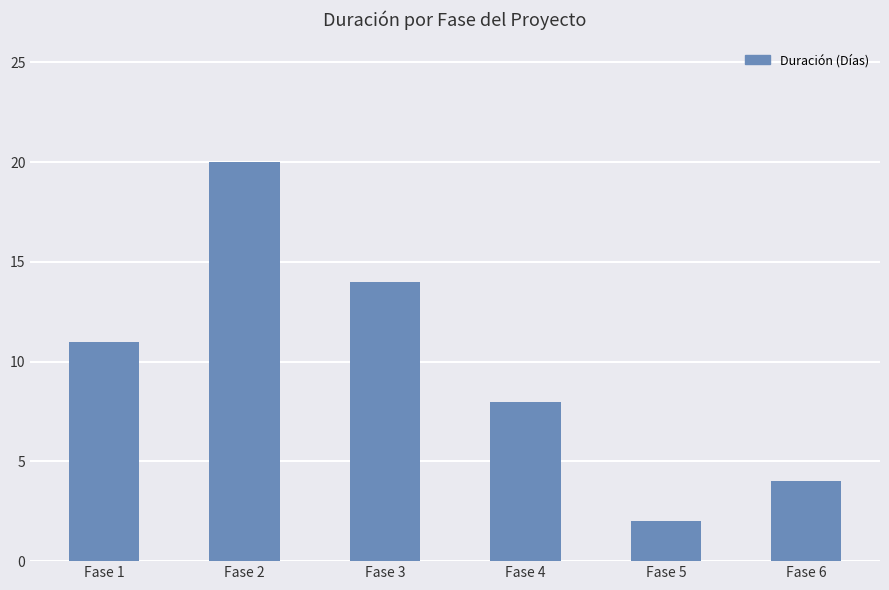

What is the value of the 2nd bar from the left?

20